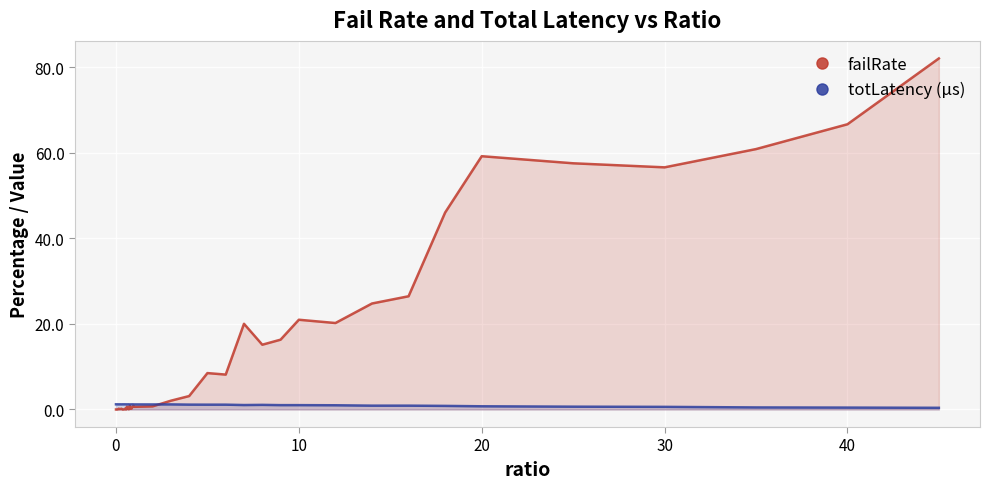

In totLatency (µs), how many points are lower than both neighbors (excluding endpoints)?

10